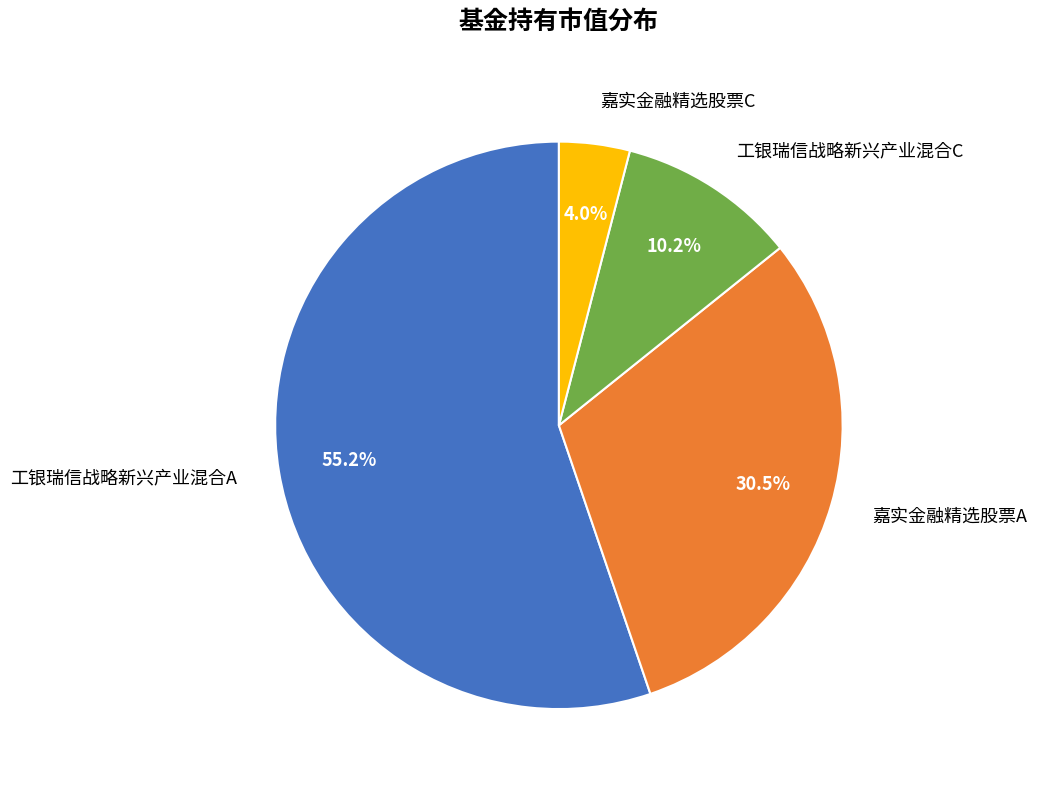

Does any single category account for the majority?

Yes